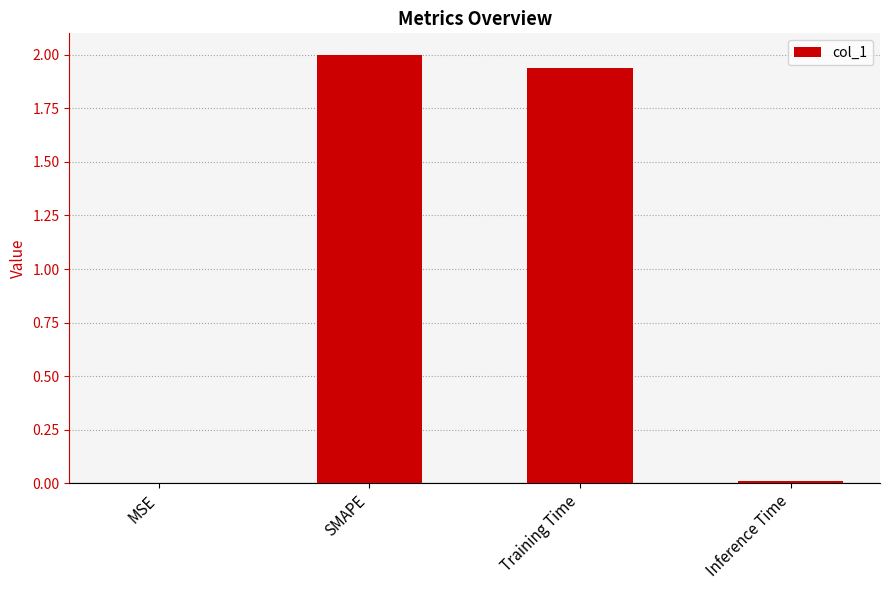

Between SMAPE and MSE, which is larger?

SMAPE